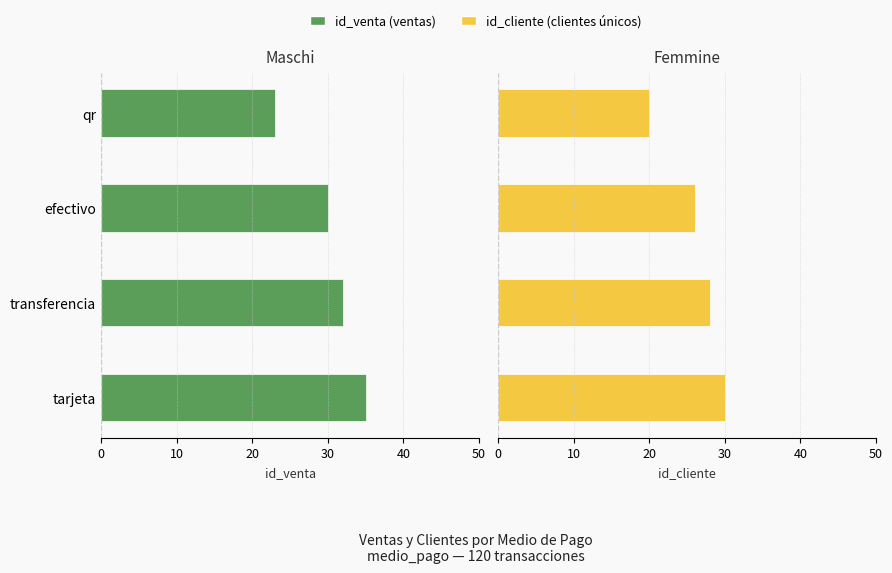

Is it true that id_venta equals -19 at efectivo?

False